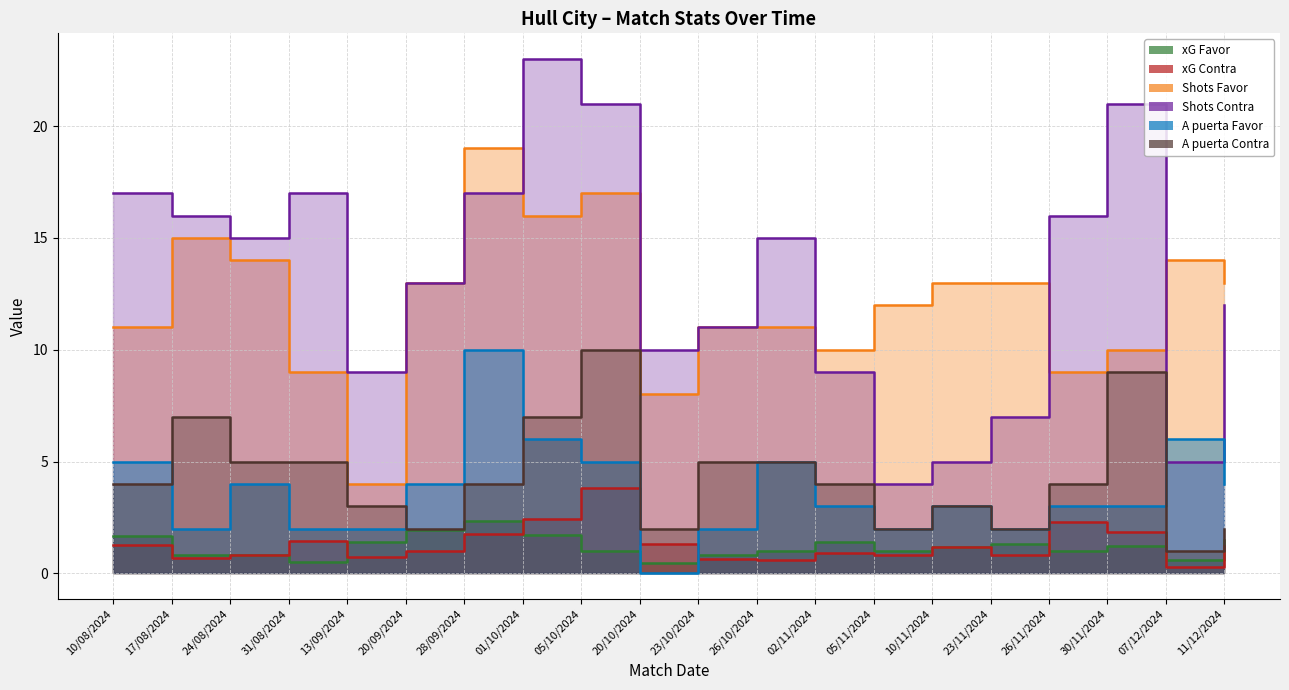

Which series changed the most between 01/10/2024 and 26/10/2024?

Shots Contra